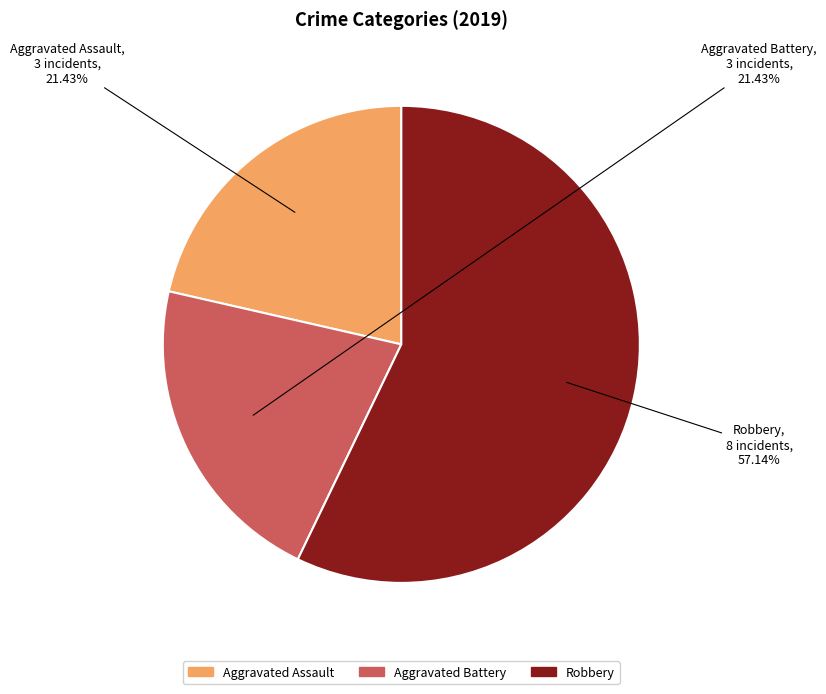

Combined, what portion of the pie is Aggravated Assault and Robbery?

78.6%